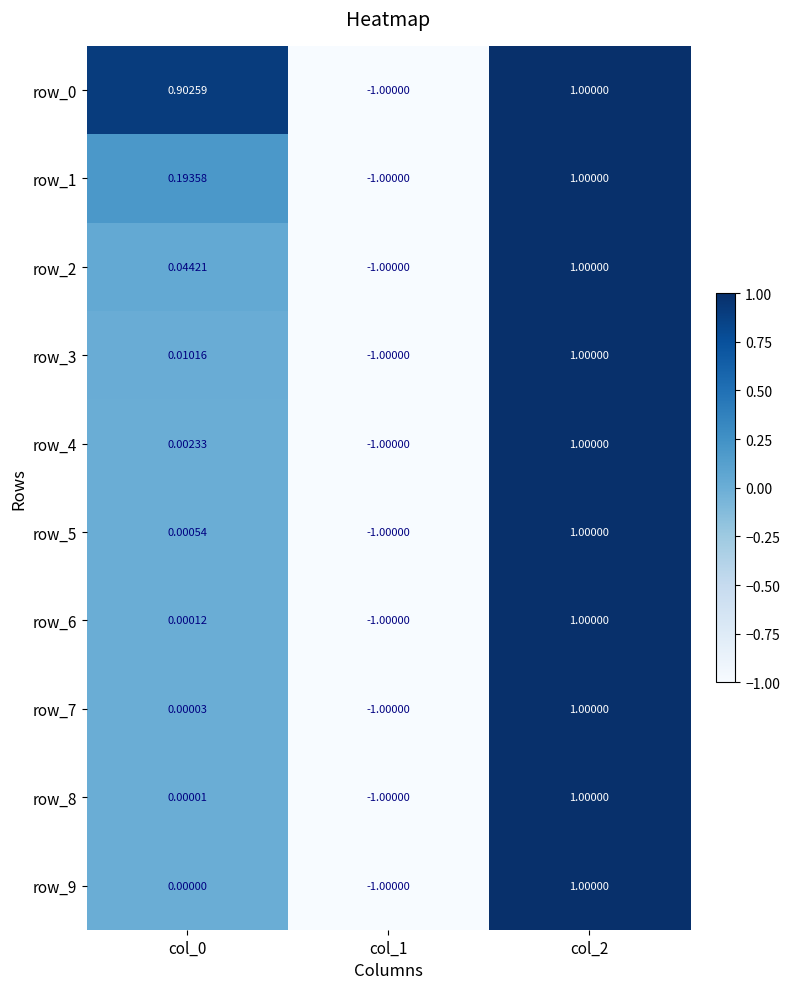

At which label does row_9 first exceed 0?

col_2